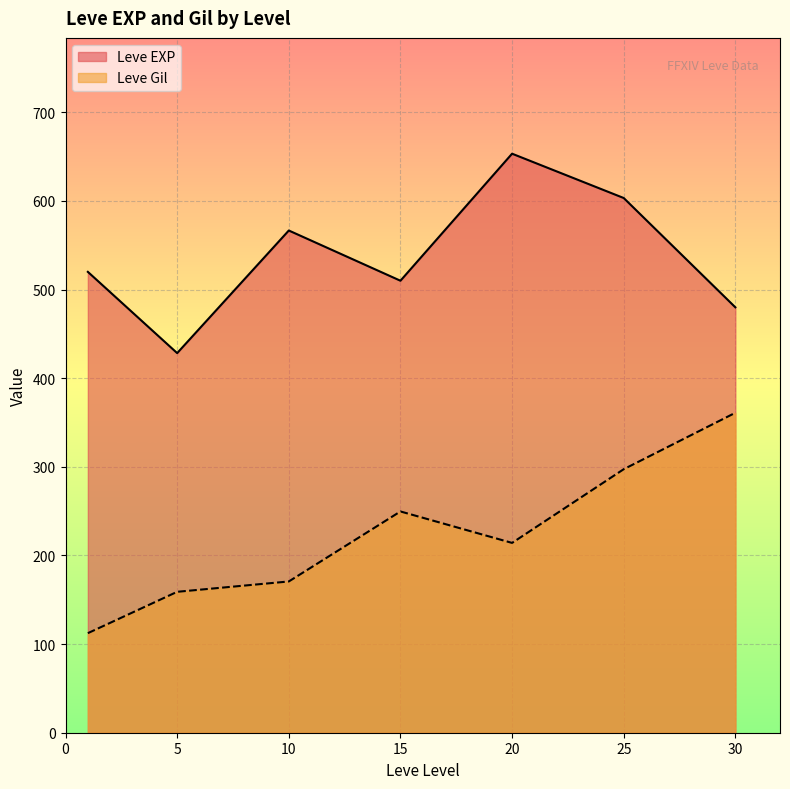

What is the spread (max minus min) of values at 30?

119.0